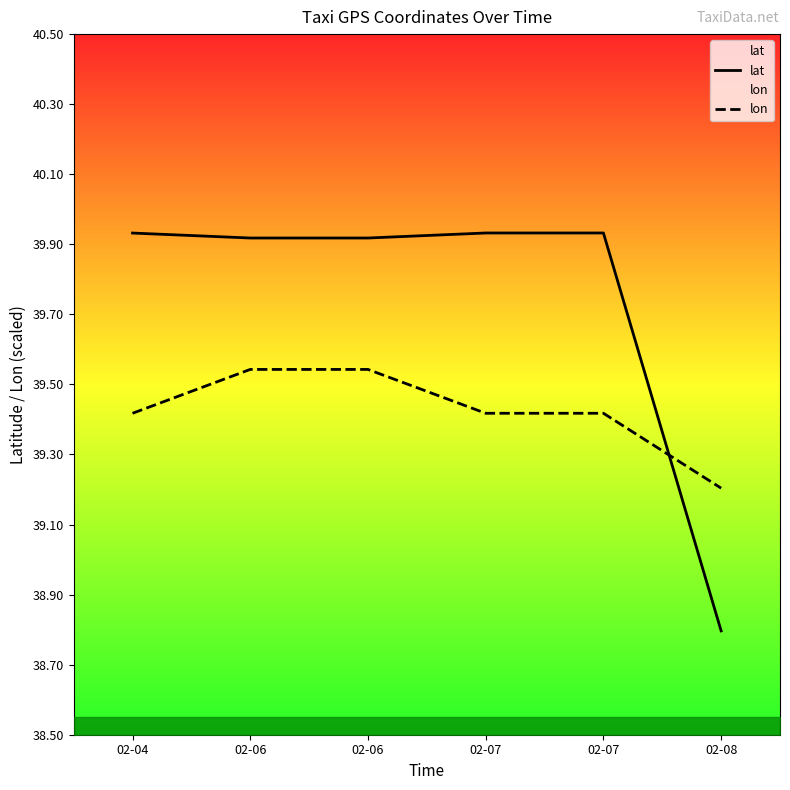

At which label does lat first exceed 39?

02-04